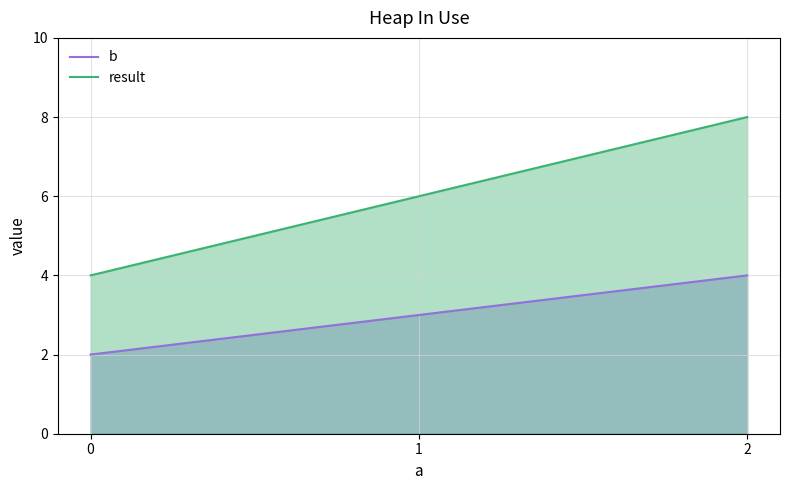

Count the result values in the range 4 to 8.

3